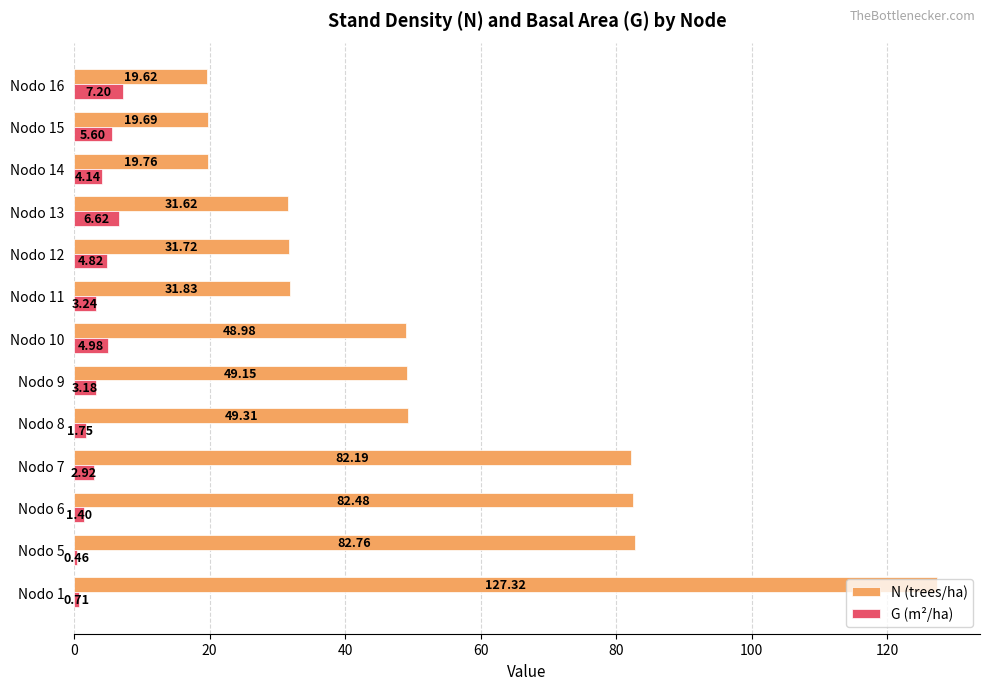

Rank the series at Nodo 15 from lowest to highest value.

G (m²/ha), N (trees/ha)